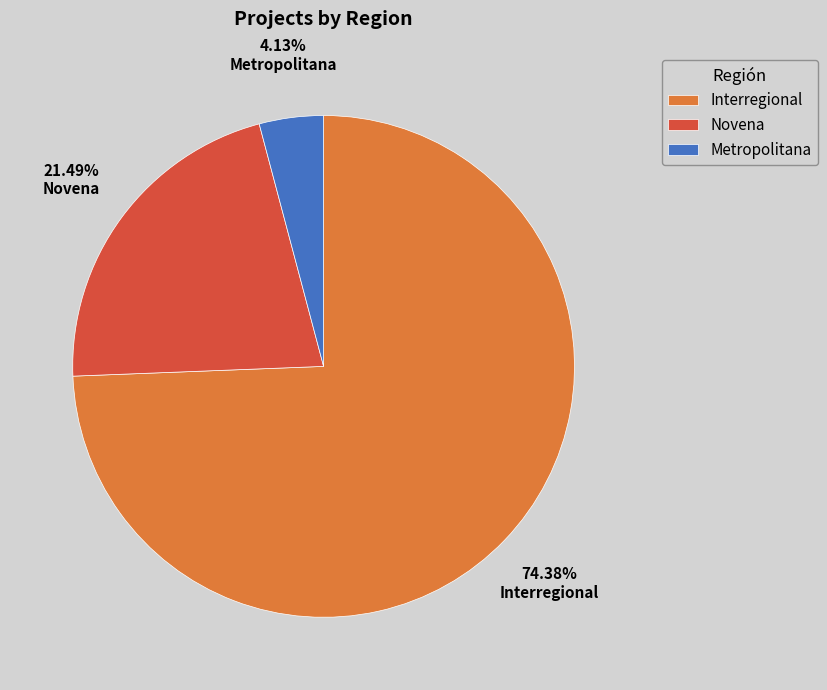

What is the total percentage of Interregional and Metropolitana?

78.5%